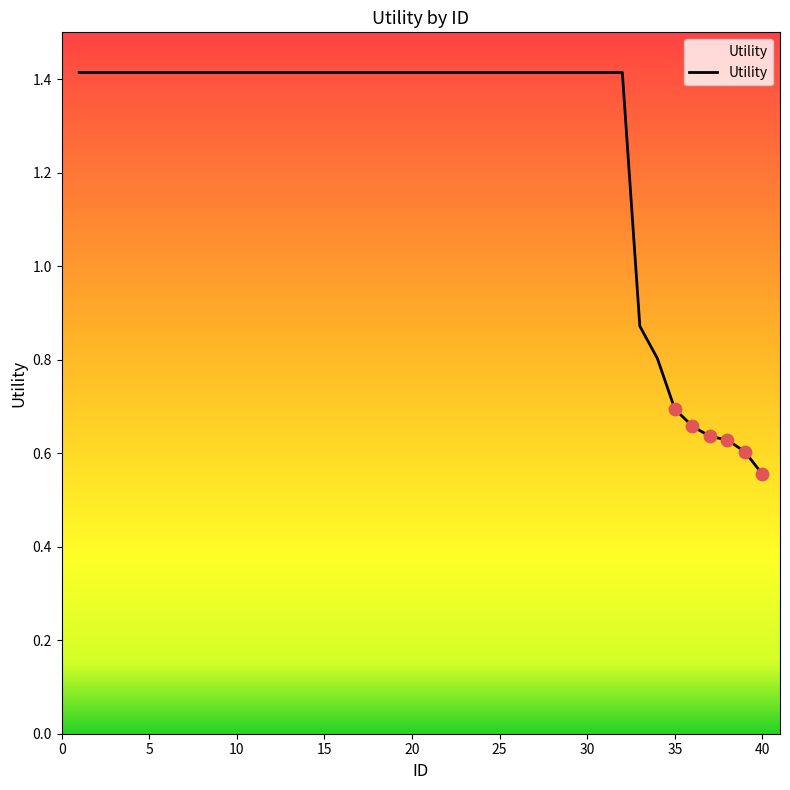

What is the greatest value displayed?

1.4